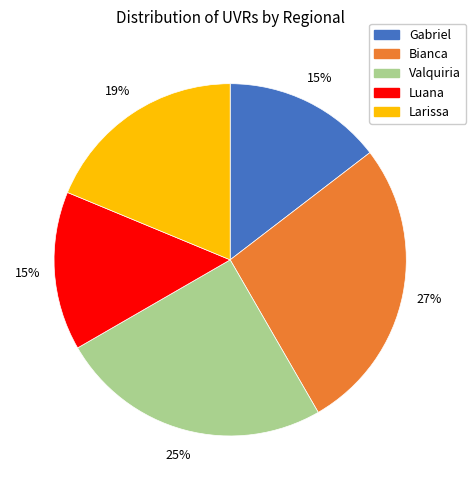

Which category has the biggest portion of the pie?

Bianca